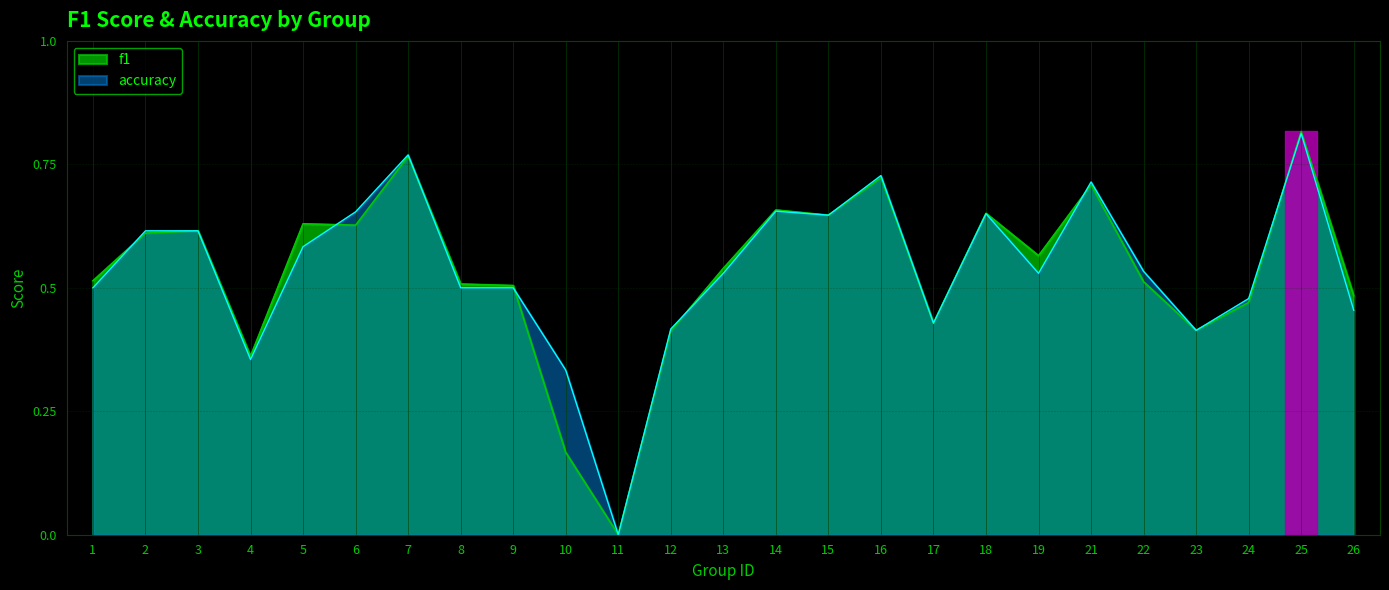

In accuracy, how many points are higher than both neighbors (excluding endpoints)?

6